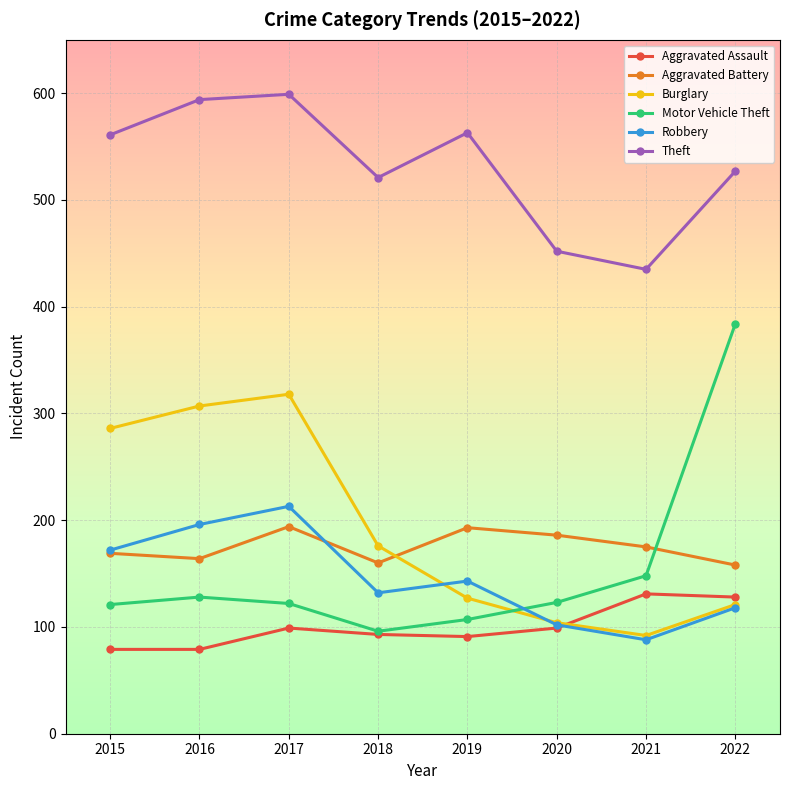

How many lines are shown in the chart?

6